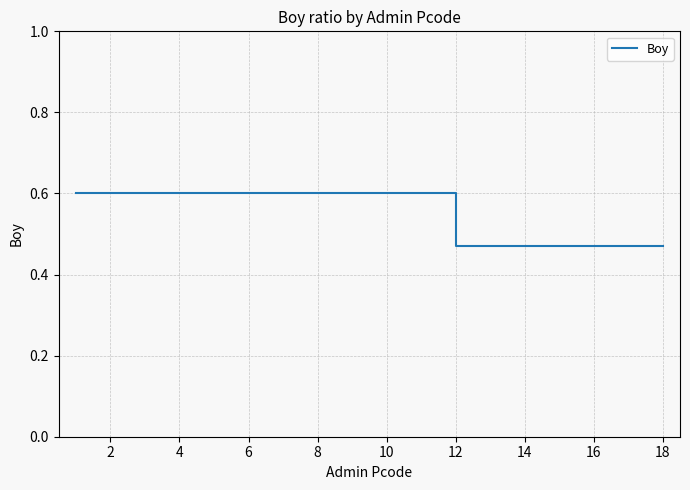

How many values are between 0 and 1?

18